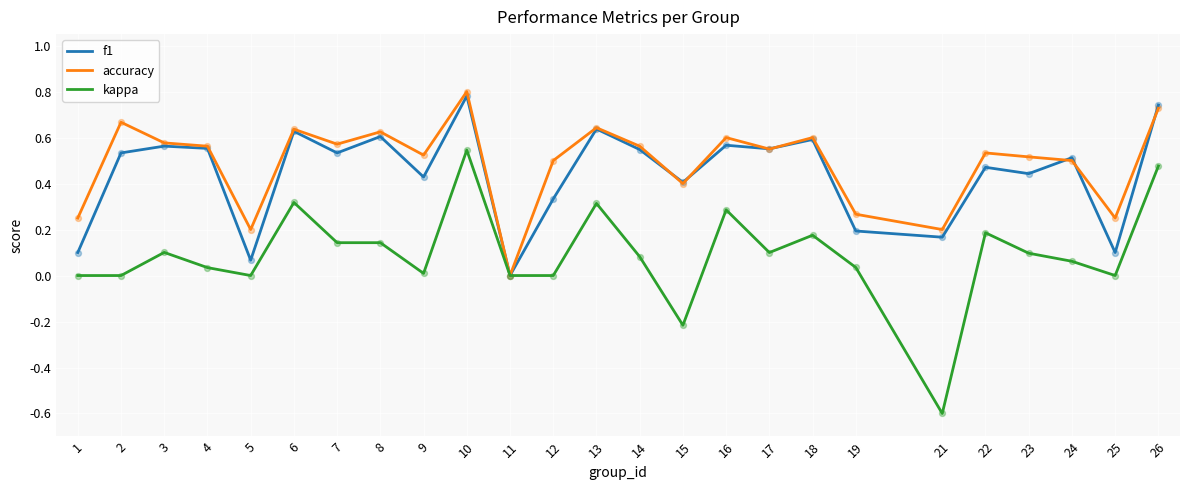

Between 5 and 11, which series saw the biggest shift?

accuracy